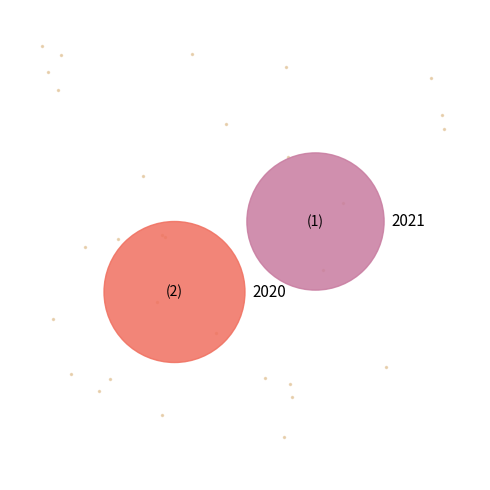

Approximately how many times larger is the value at 2021 compared to 2020?

1.0